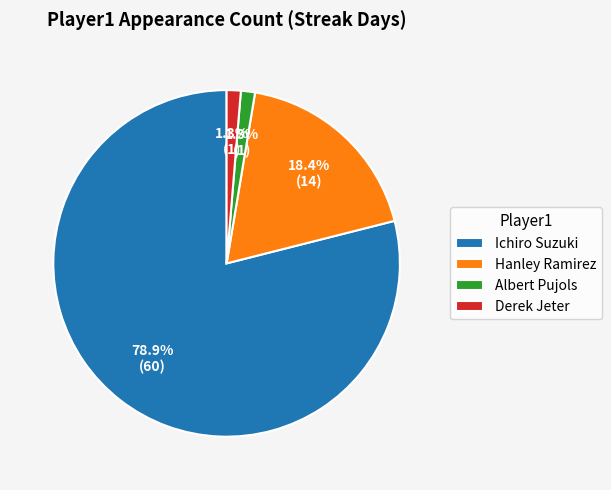

Which slice is the largest?

Ichiro Suzuki